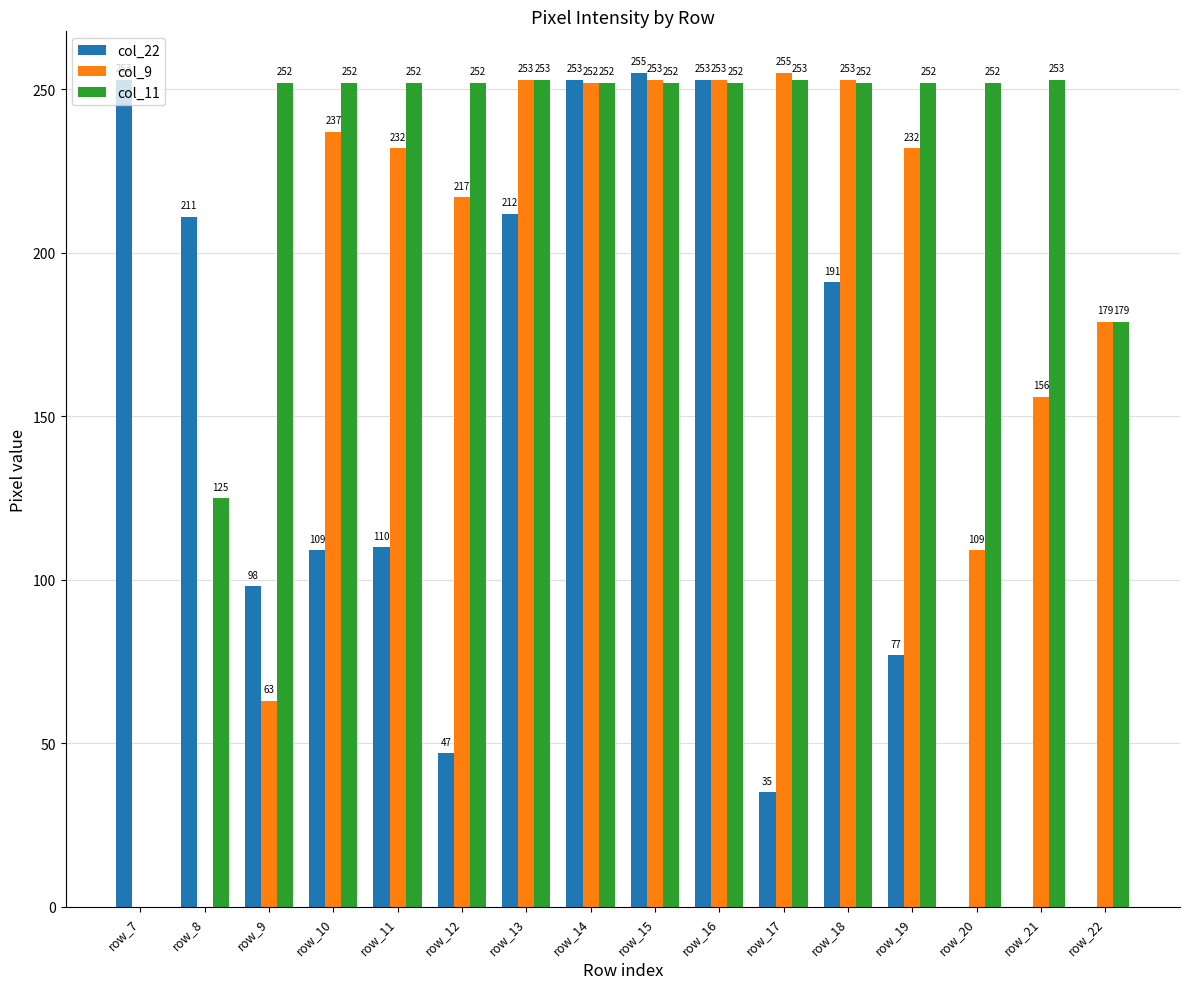

How many positive values does the col_22 series have?

13